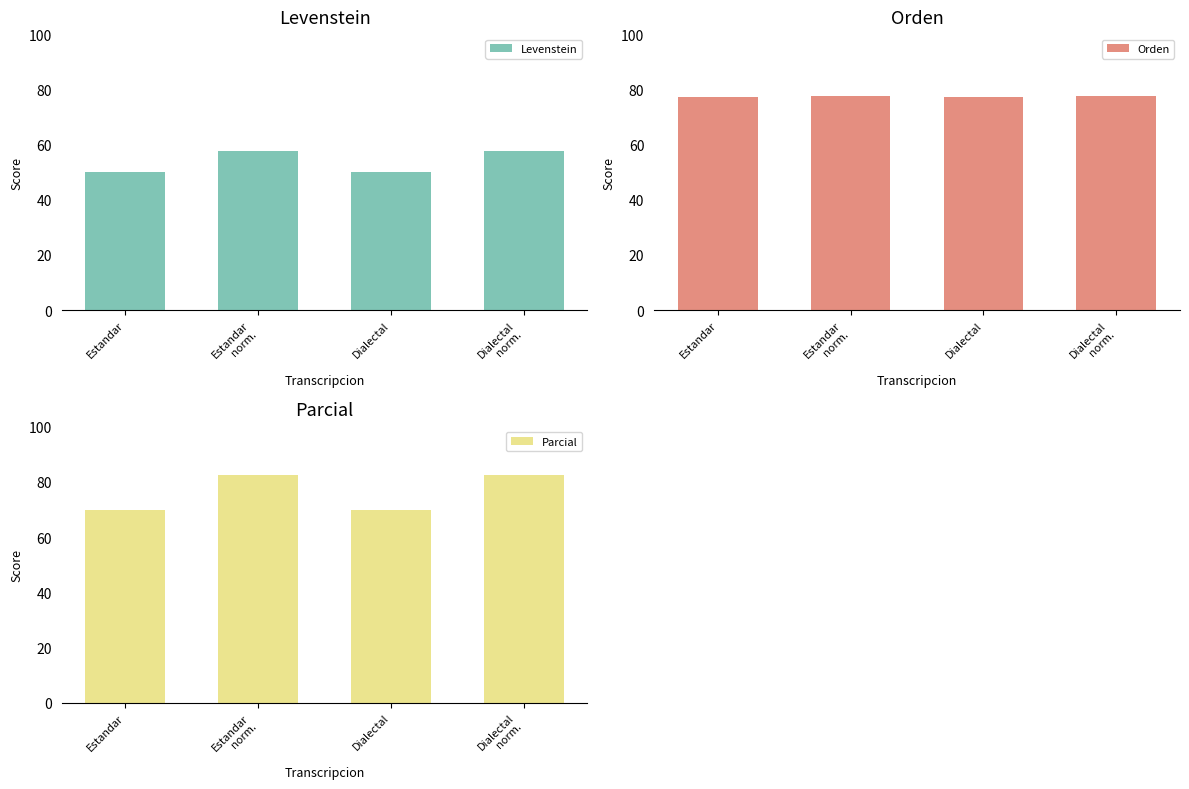

At how many categories does at least one series exceed 51?

4